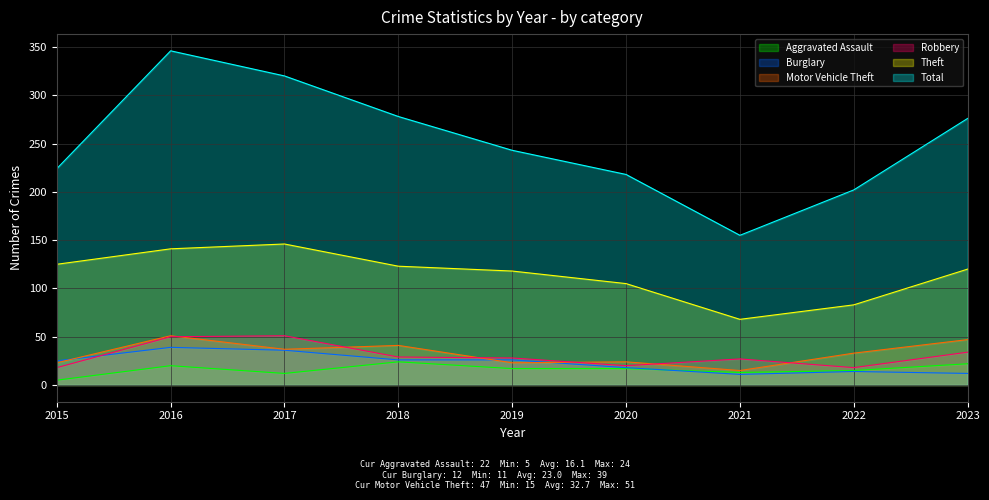

Where is Robbery nearest to the value 34?

2023